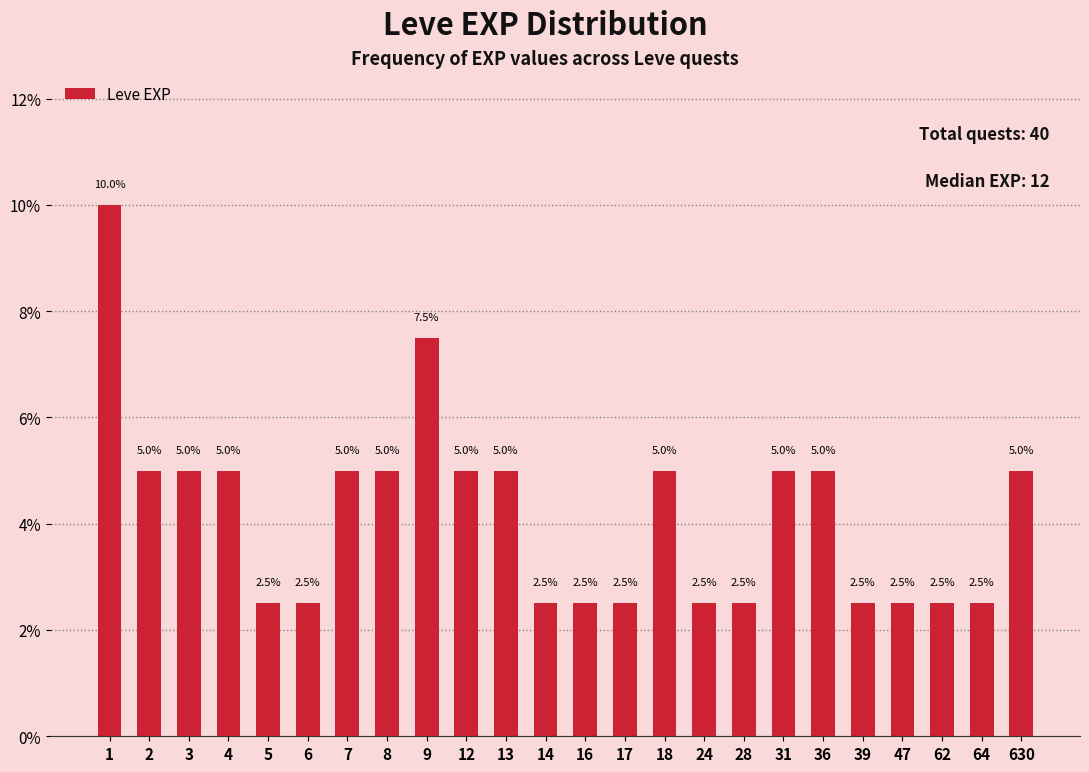

Reading left to right, extract all data points from this chart.

1=10.0	2=5.0	3=5.0	4=5.0	5=2.5	6=2.5	7=5.0	8=5.0	9=7.5	12=5.0	13=5.0	14=2.5	16=2.5	17=2.5	18=5.0	24=2.5	28=2.5	31=5.0	36=5.0	39=2.5	47=2.5	62=2.5	64=2.5	630=5.0